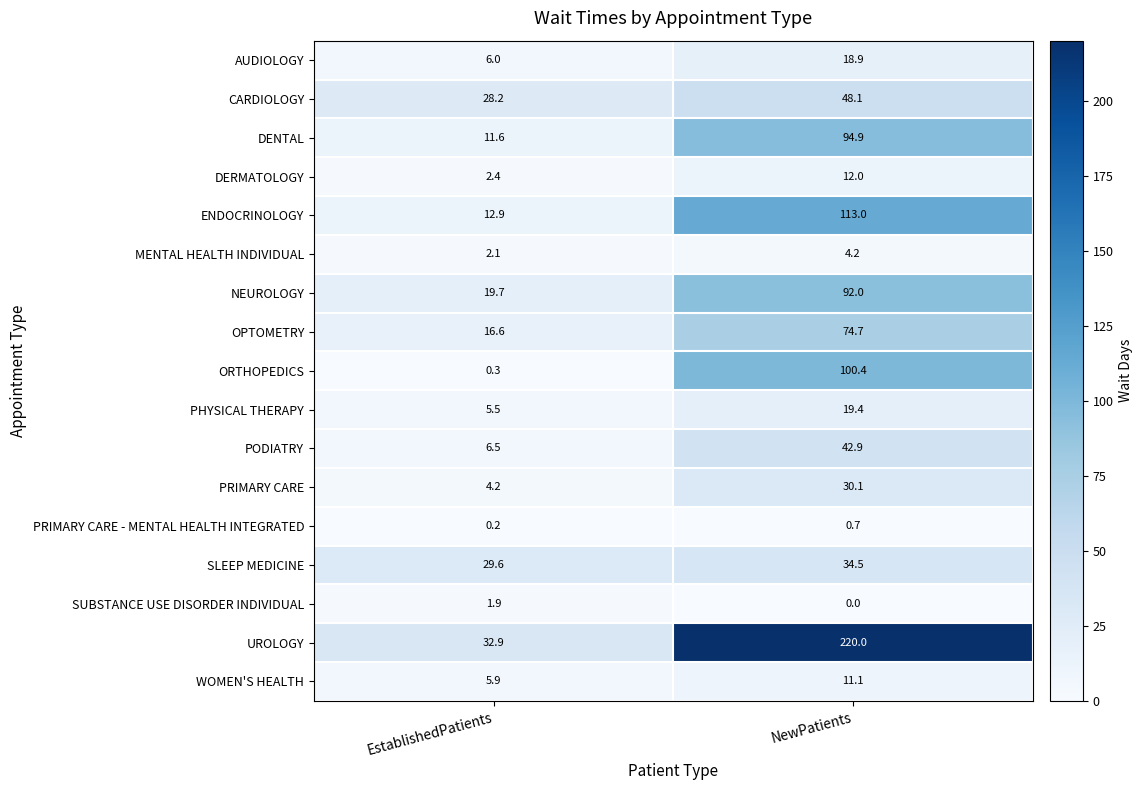

What is the lowest value of the DERMATOLOGY series?

2.4